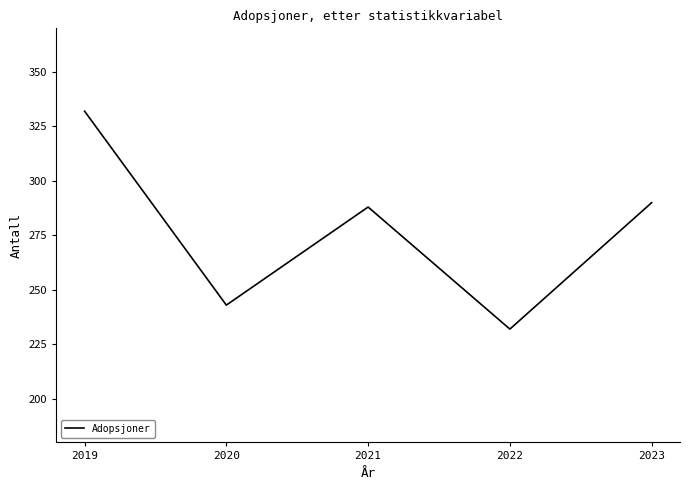

True or false: there are more than 2 points higher than both neighbors.

False